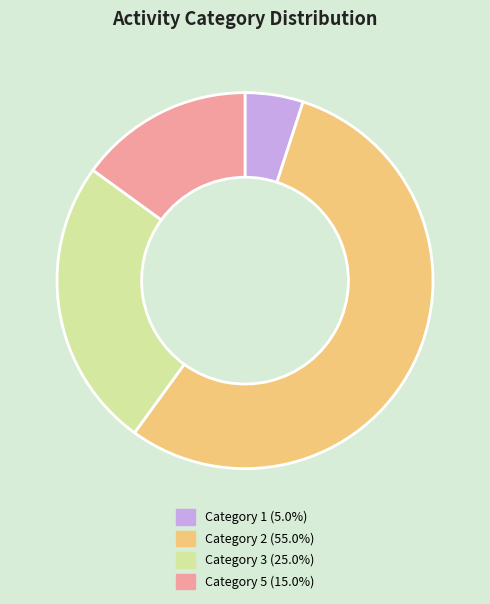

What is the ratio of the value at Category 2 (55.0%) to the value at Category 5 (15.0%)?

3.7